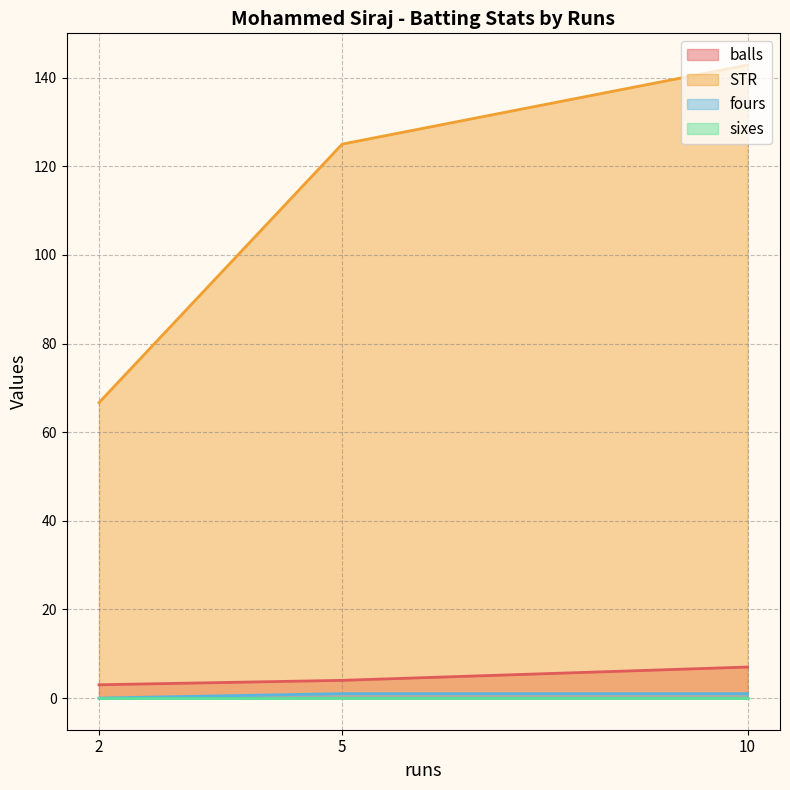

List the series in order of their peak value, highest first.

STR, balls, fours, sixes